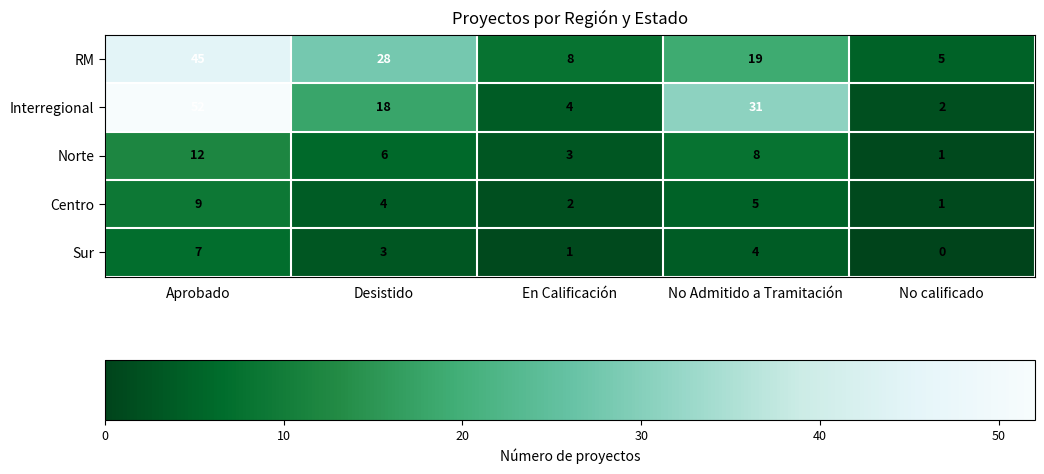

Between No Admitido a Tramitación and No calificado, which series saw the biggest shift?

Interregional